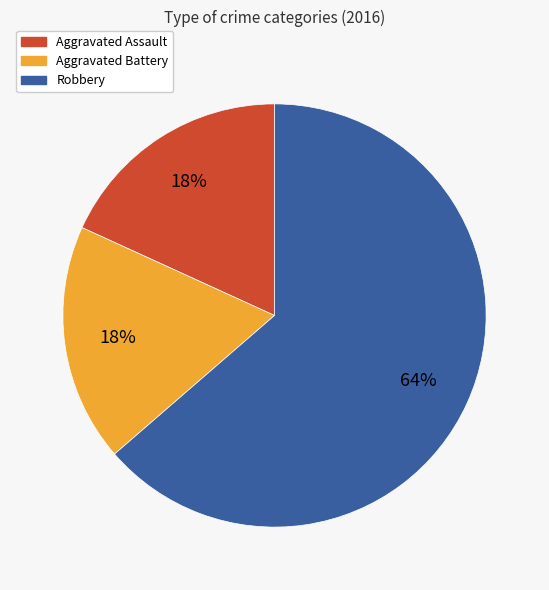

To the nearest percent, what percentage of the pie is Aggravated Battery?

18%